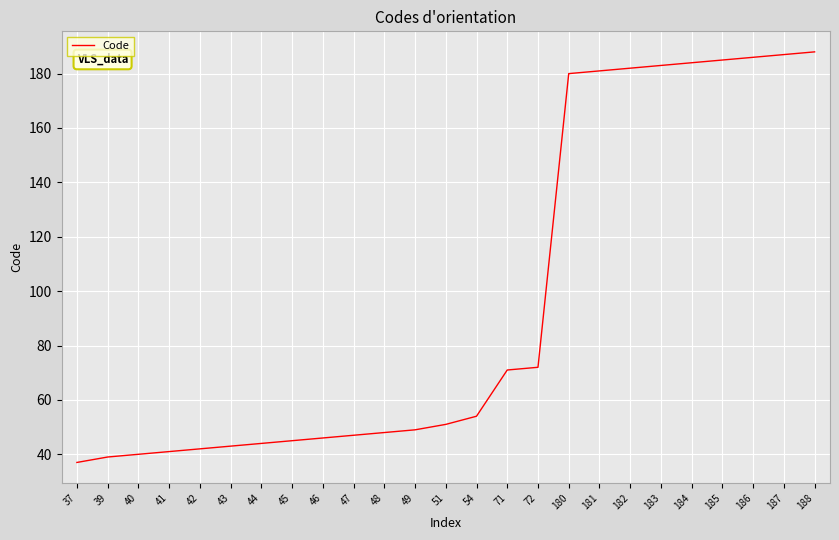

Does the chart have visible grid lines?

Yes